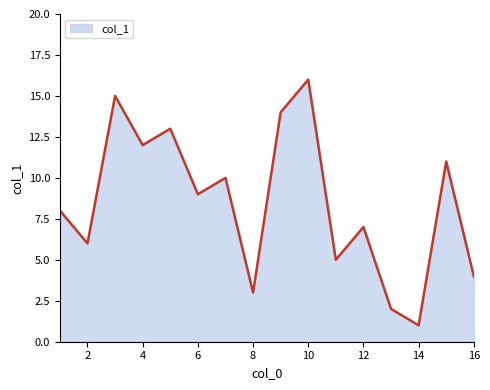

What is the maximum value shown in the chart?

16